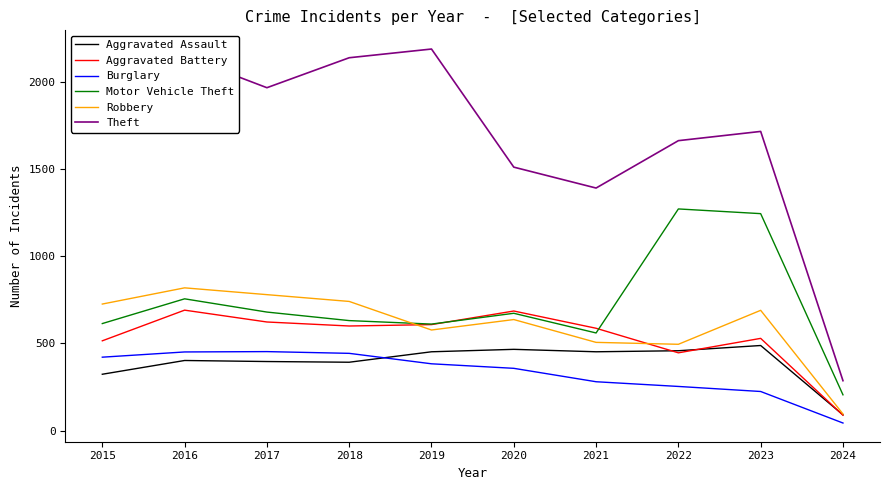

What is the smallest value displayed?

43